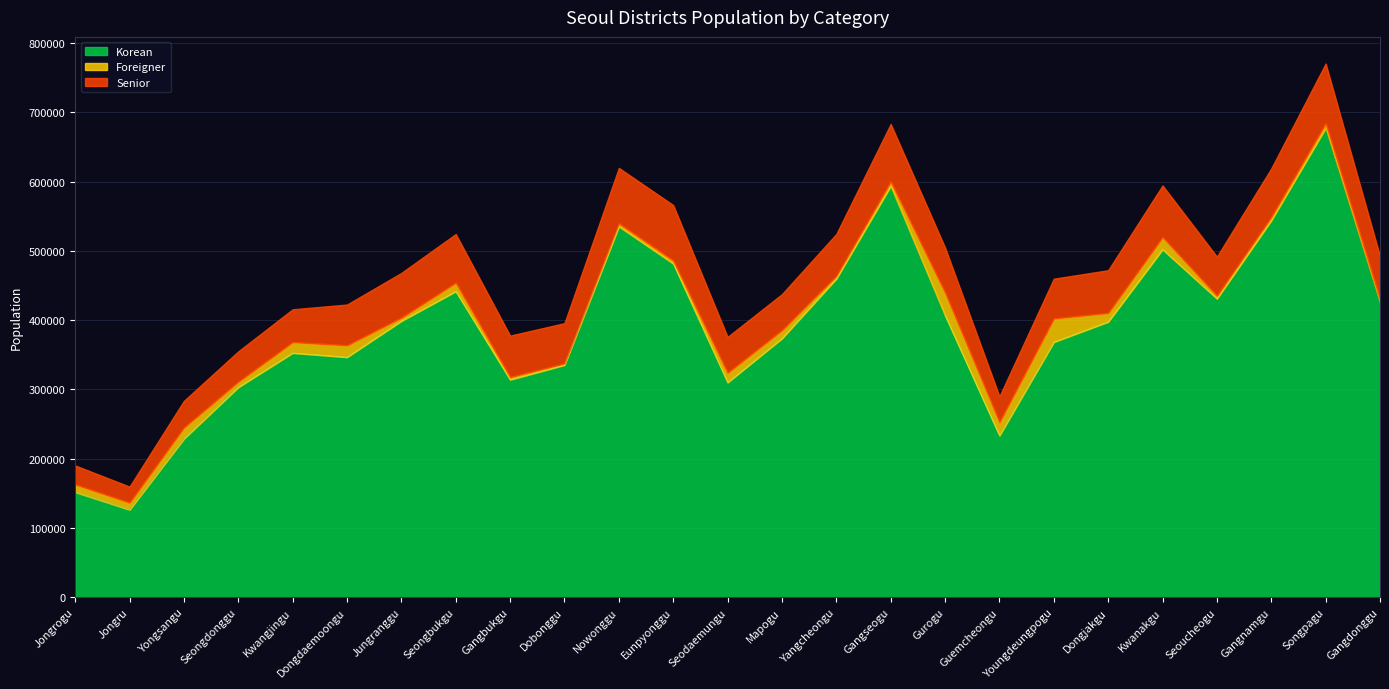

At which category does Korean reach its first local valley?

Jongru